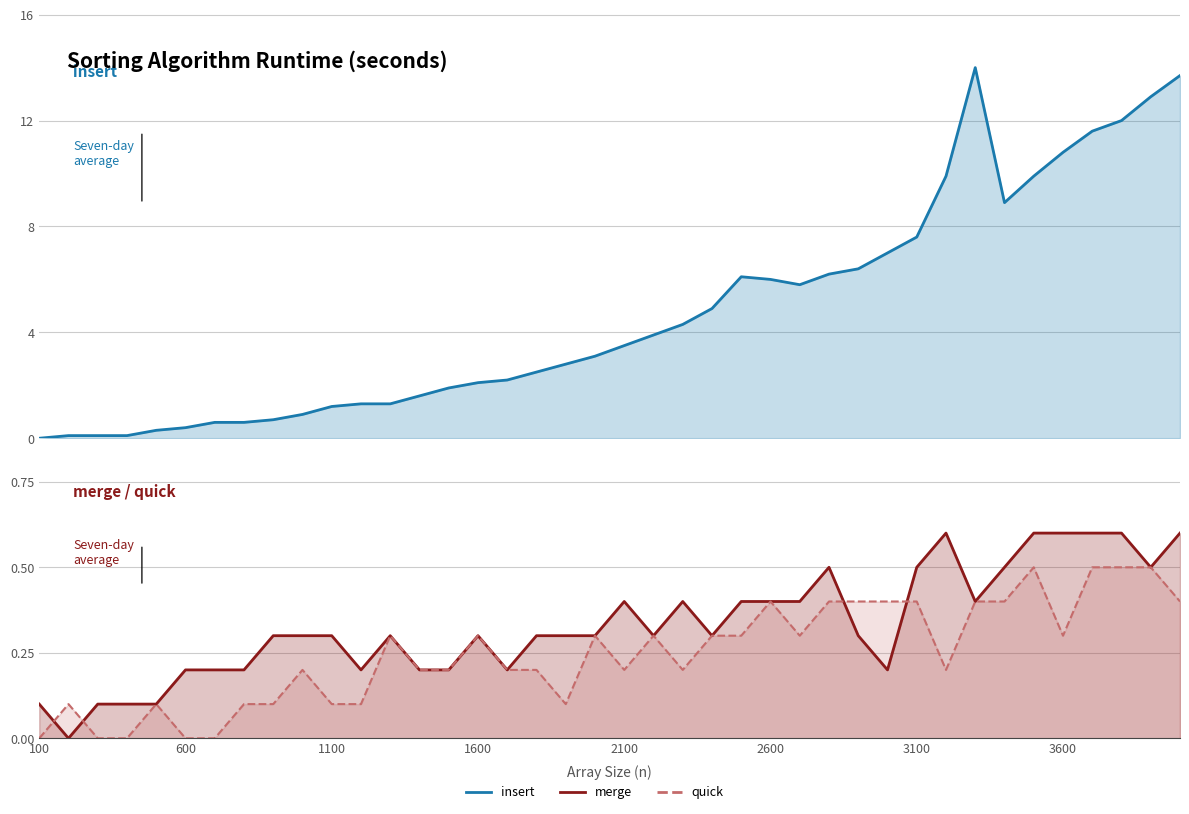

What is the sum of all insert values?

189.2